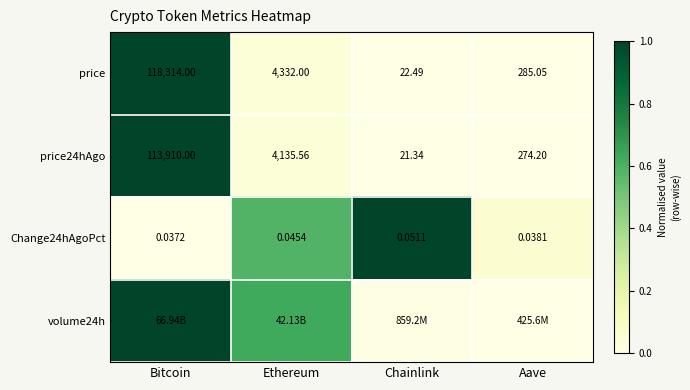

Is the value of Change24hAgoPct at Aave greater than the value of price24hAgo at Chainlink?

No